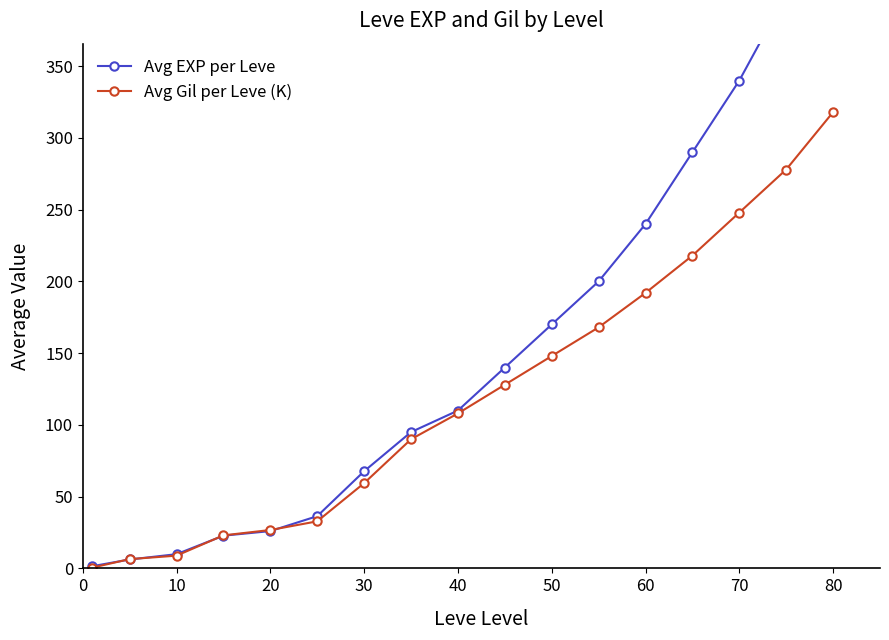

The value of Avg Gil per Leve (K) at 70 is 248.0. True or false?

True